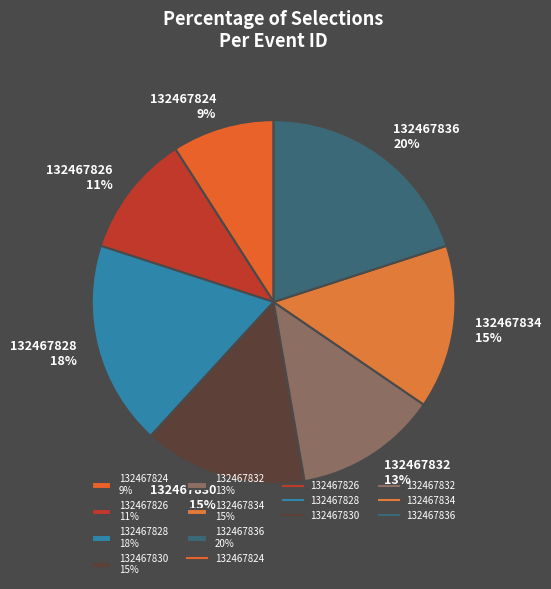

To the nearest percent, what is the average slice percentage?

14%